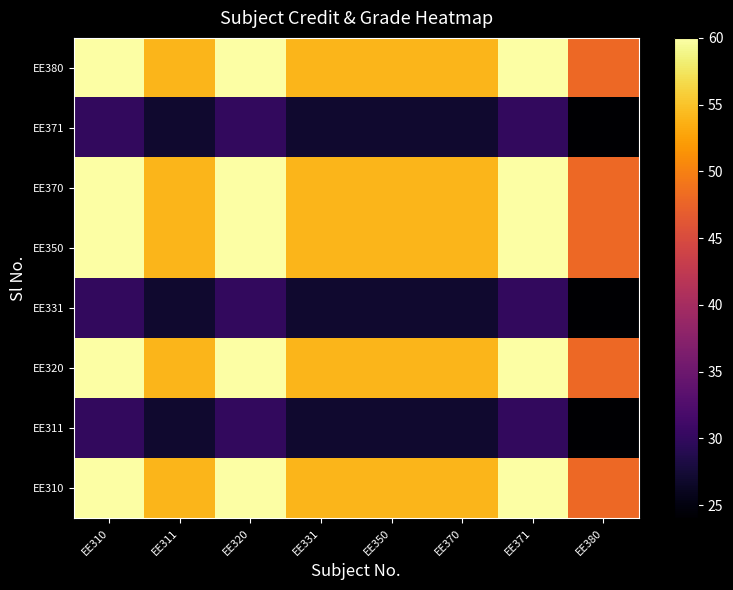

At which category is the sum across all series the highest?

EE310